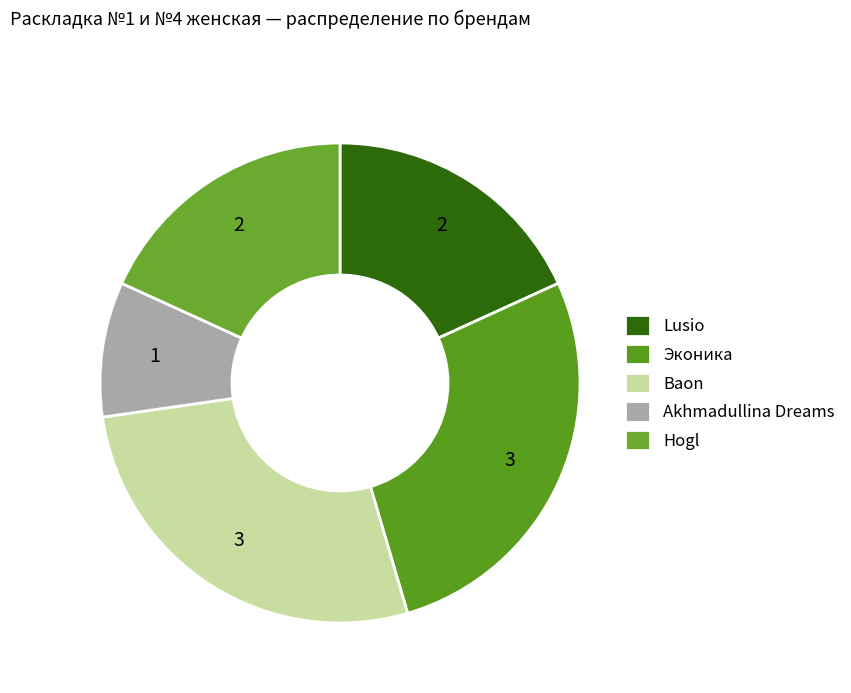

How many segments does this pie chart have?

5